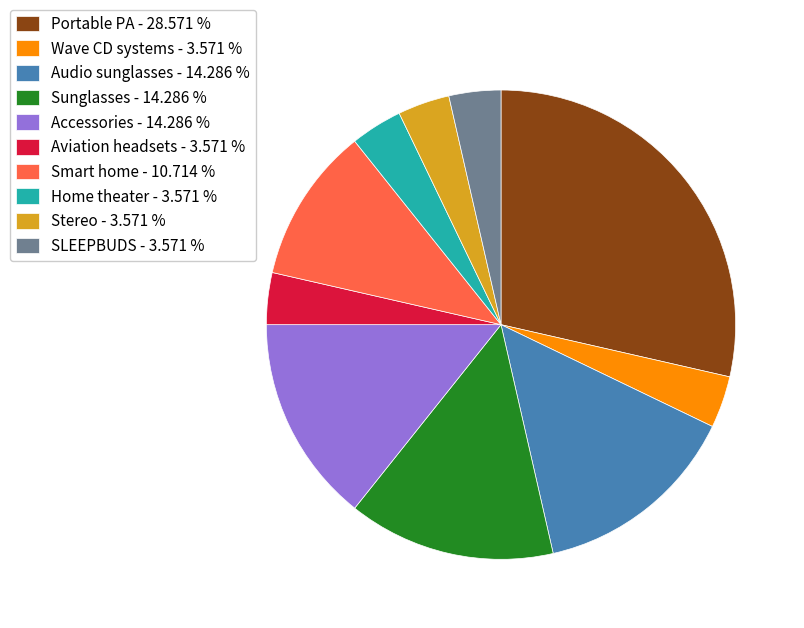

What is the largest slice in the pie chart?

Portable PA